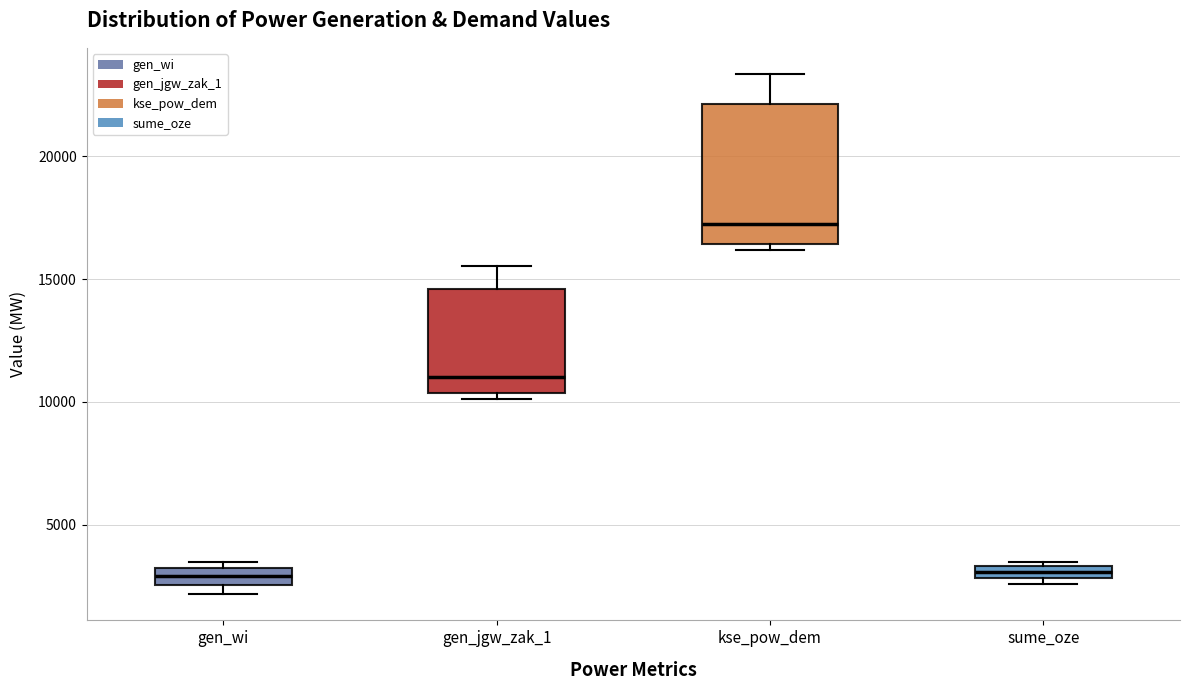

Where is the lower edge of the box for gen_wi on the y-axis? The values are not printed on the chart, so give them approximately, as read against the axis.

2500